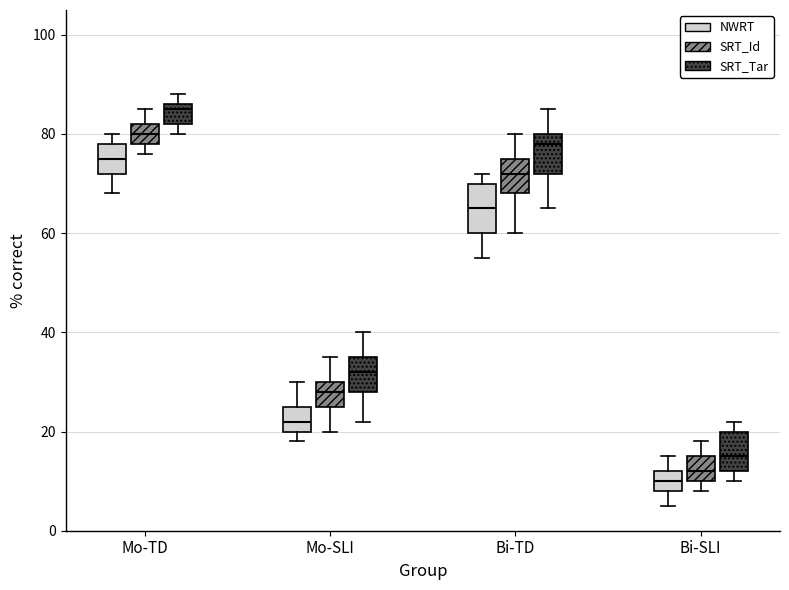

Reading left to right, transcribe this box plot: for each box, give where its median line is, the range the box spans, and where its two whiskers end, as read against the y-axis. The values are not printed on the chart, so give them approximately, as read against the axis.

Mo-TD (NWRT): median 76, box 72 to 78, whiskers 68 to 80
Mo-TD (SRT_Id): median 80, box 78 to 82, whiskers 76 to 86
Mo-TD (SRT_Tar): median 86 (just below the box's upper edge), box 82 to 86, whiskers 80 to 88
Mo-SLI (NWRT): median 22, box 20 to 26, whiskers 18 to 30
Mo-SLI (SRT_Id): median 28, box 26 to 30, whiskers 20 to 36
Mo-SLI (SRT_Tar): median 32, box 28 to 36, whiskers 22 to 40
Bi-TD (NWRT): median 66, box 60 to 70, whiskers 56 to 72
Bi-TD (SRT_Id): median 72, box 68 to 76, whiskers 60 to 80
Bi-TD (SRT_Tar): median 78, box 72 to 80, whiskers 66 to 86
Bi-SLI (NWRT): median 10, box 8 to 12, whiskers 6 to 16
Bi-SLI (SRT_Id): median 12, box 10 to 16, whiskers 8 to 18
Bi-SLI (SRT_Tar): median 16, box 12 to 20, whiskers 10 to 22